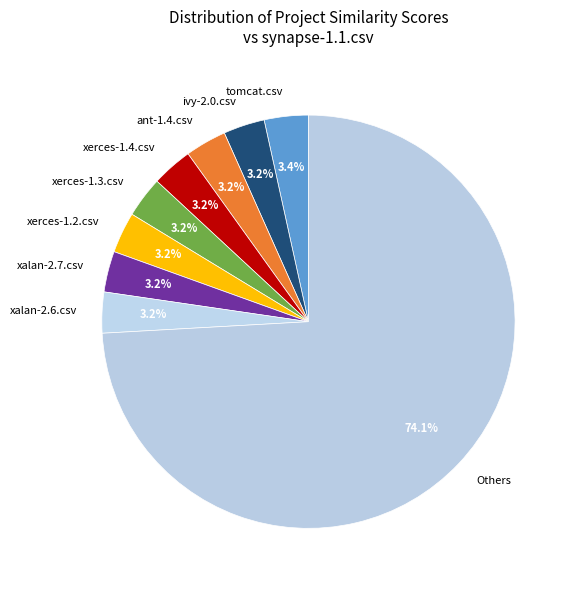

To the nearest percent, what percentage of the pie is xalan-2.6.csv?

3%